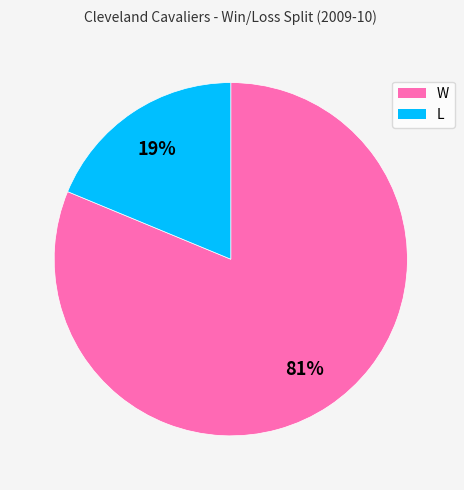

To the nearest percent, what is the combined percentage of L and W?

100%